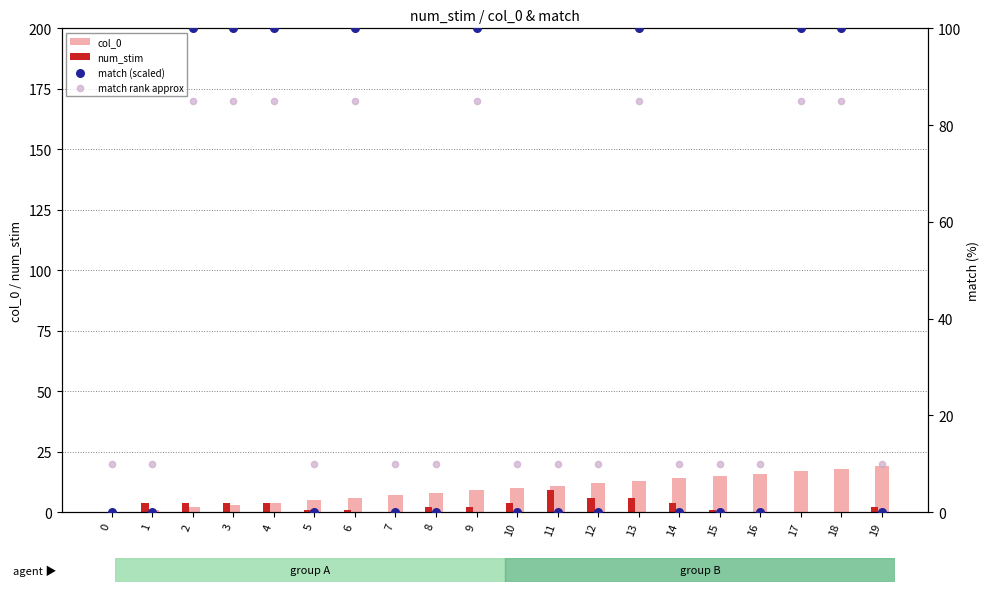

Which series has the largest total across all categories?

match (scaled)